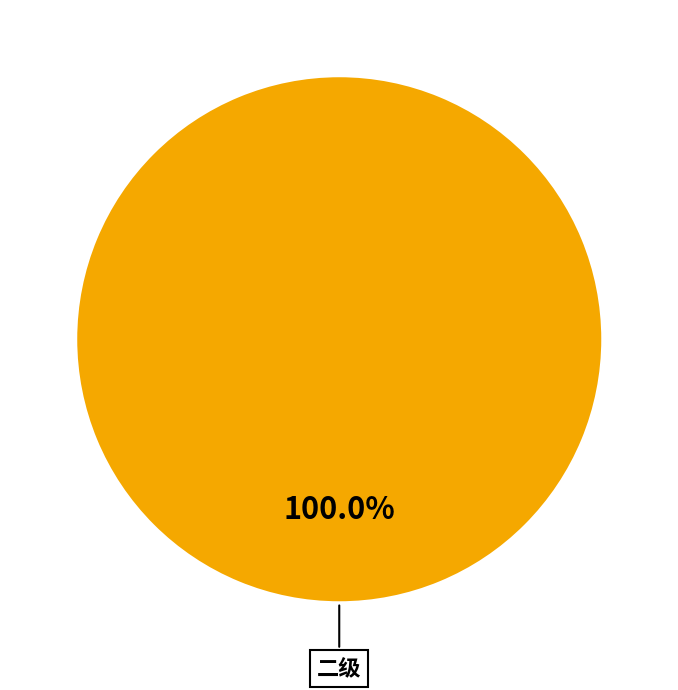

Is there any slice that represents more than half of the pie?

Yes